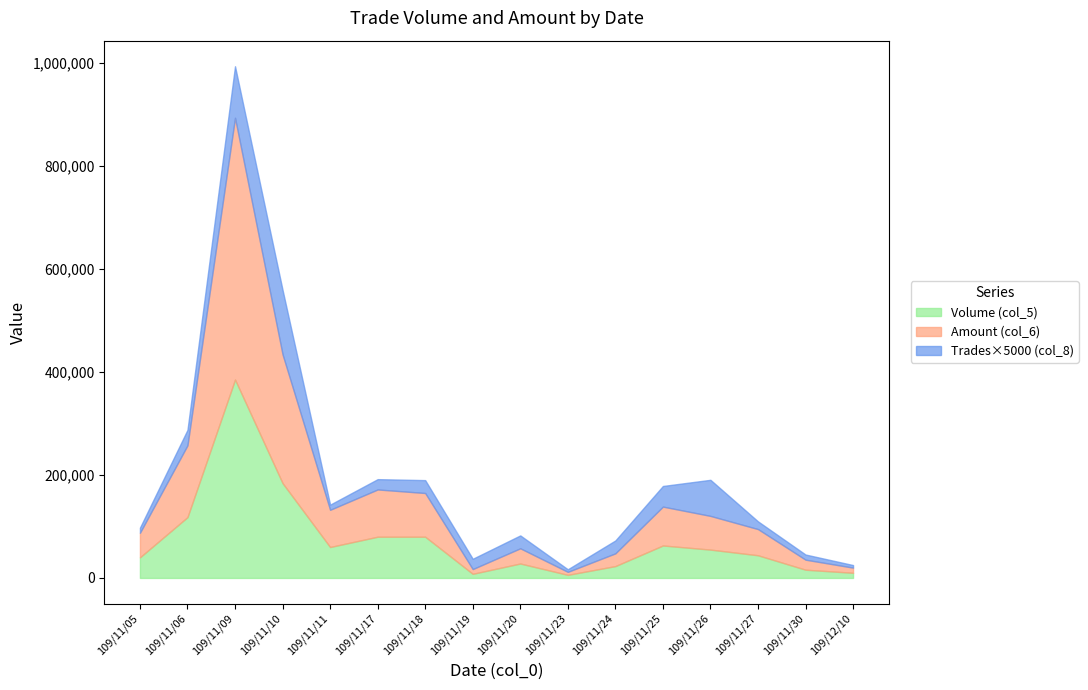

What is the sum of all Trades (col_8) values?

107